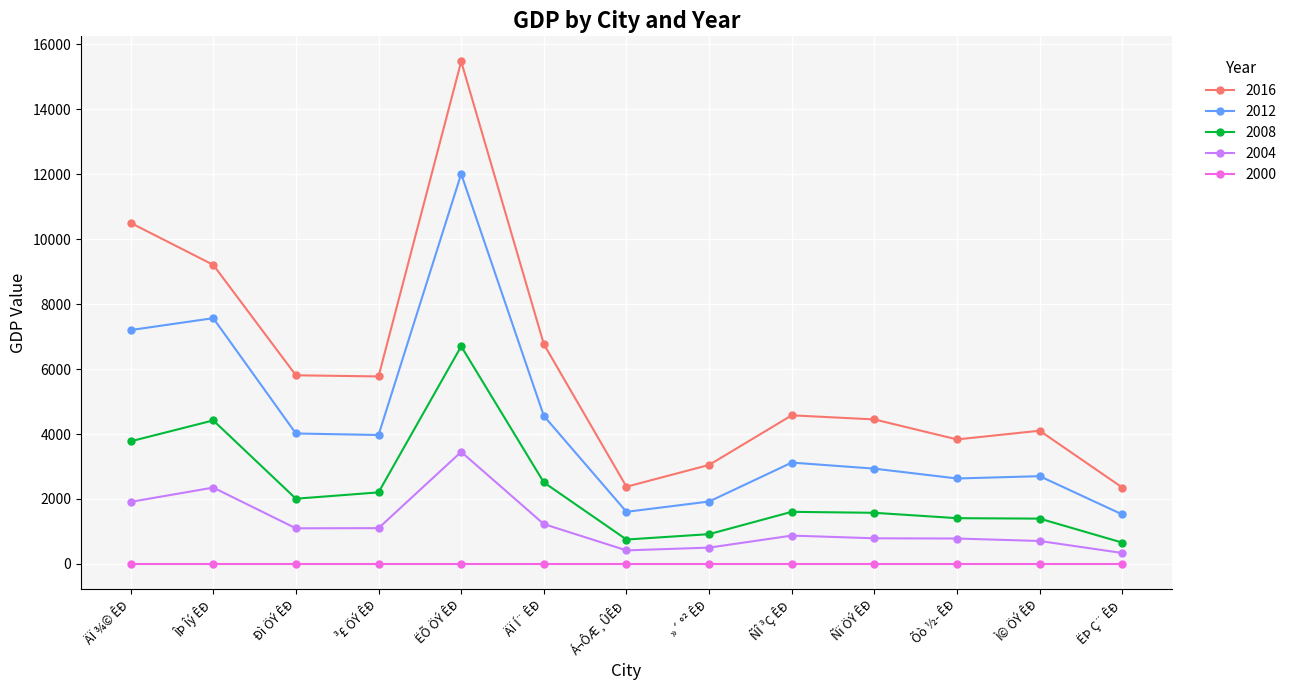

The 2004 series shows 1910.0 at ÄÏ ¾© ÊÐ. True or false?

True